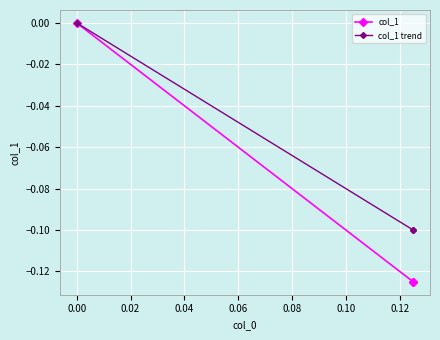

Count the number of data series in this chart.

2